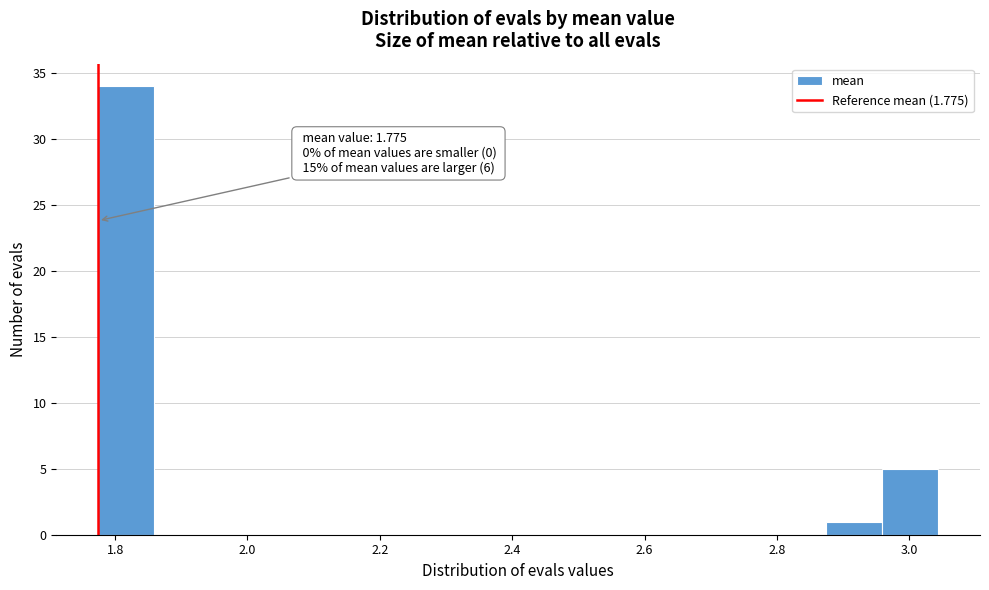

Which range on the x-axis has the tallest bar?

1.78 to 1.86